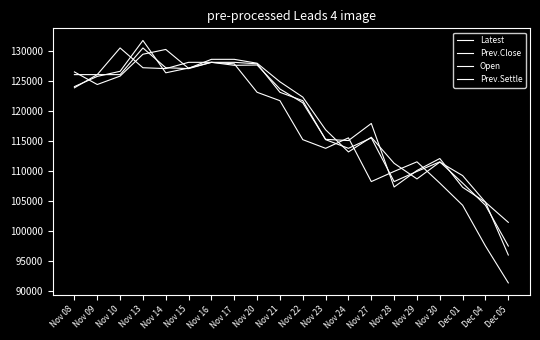

How many lines are shown in the chart?

4